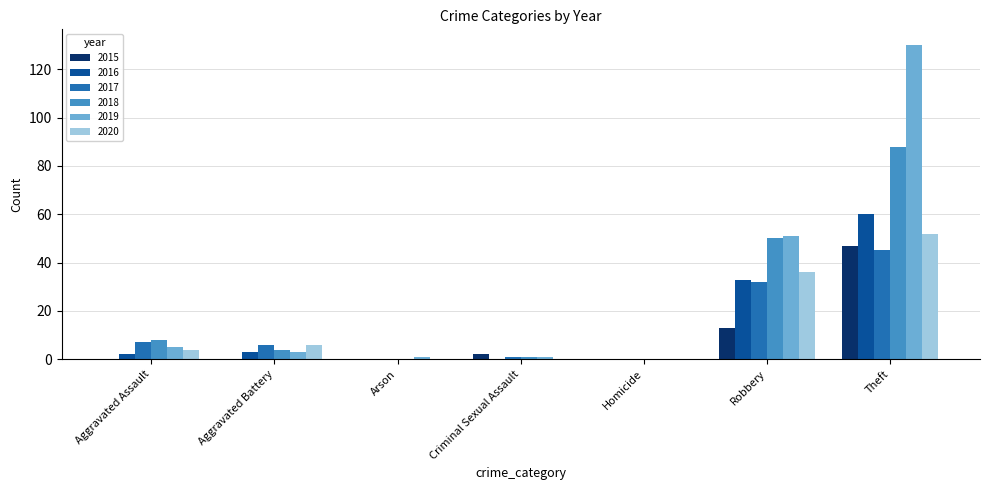

Count the number of categories in the chart.

7